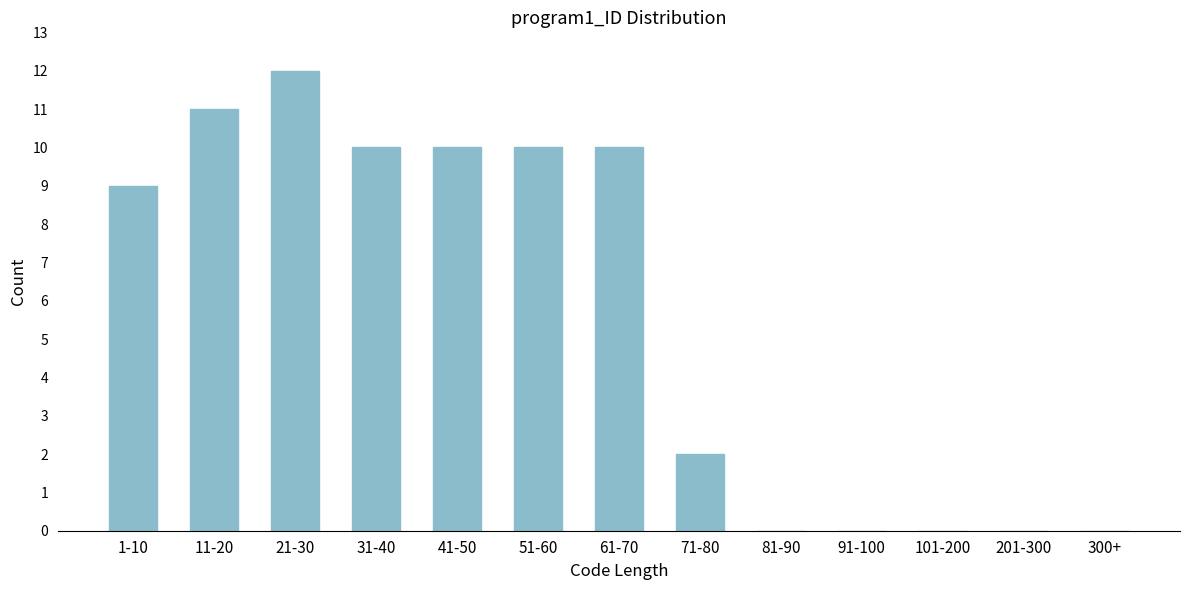

Reading left to right, transcribe all the data shown in this chart.

1-10=9	11-20=11	21-30=12	31-40=10	41-50=10	51-60=10	61-70=10	71-80=2	81-90=0	91-100=0	101-200=0	201-300=0	300+=0